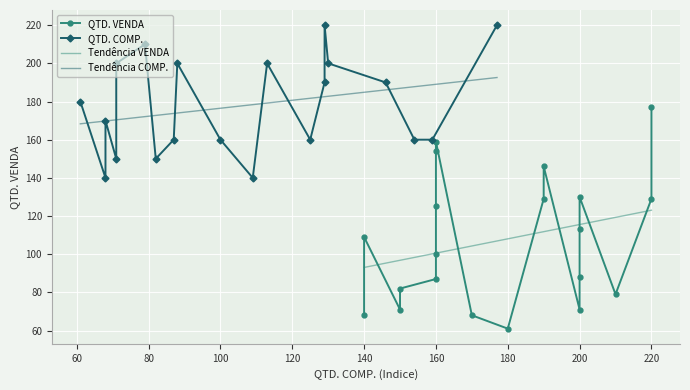

List the labels in order of QTD. VENDA value, smallest first.

#007, #008, #017, #002, #010, #005, #012, #001, #009, #015, #018, #013, #016, #003, #014, #019, #011, #020, #004, #006